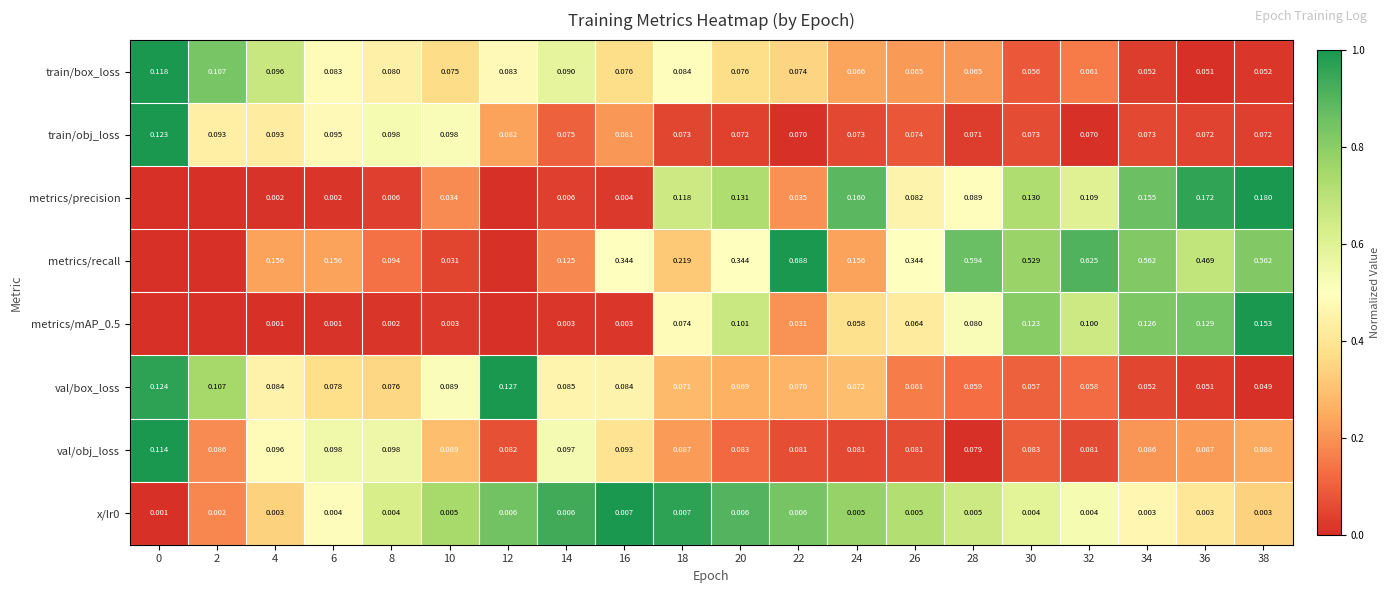

True or false: metrics/recall has a value of 0.2 at 34.

False